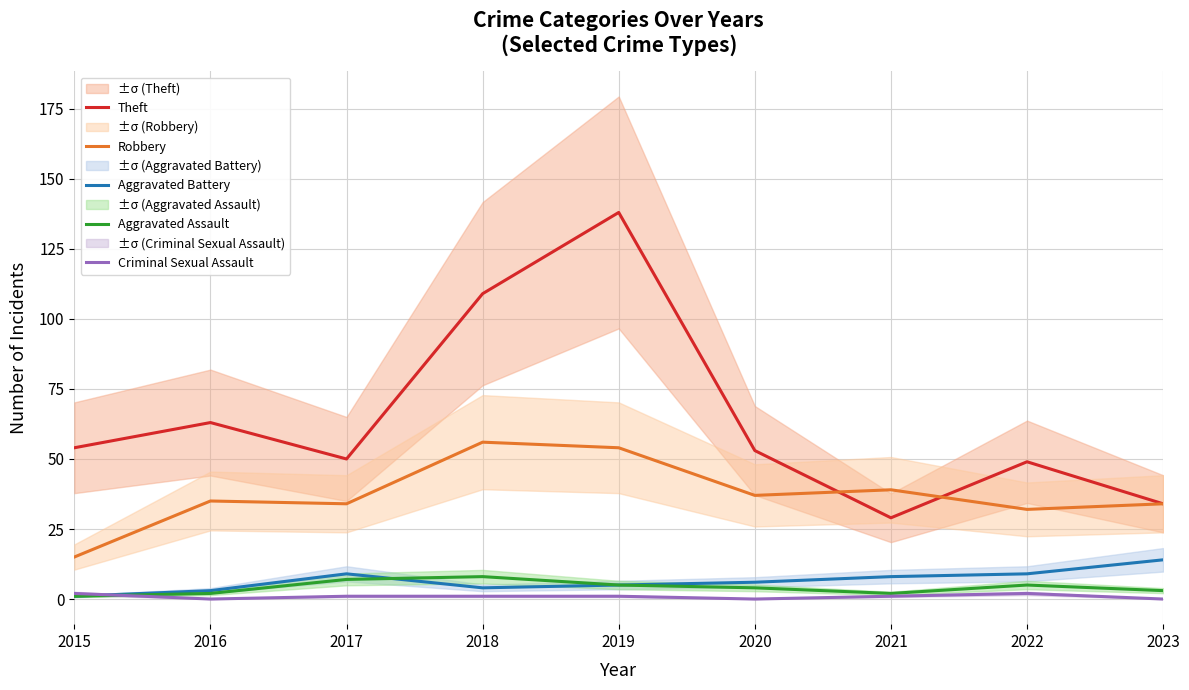

Is the value of Robbery at 2022 greater than the value of Aggravated Battery at 2020?

Yes